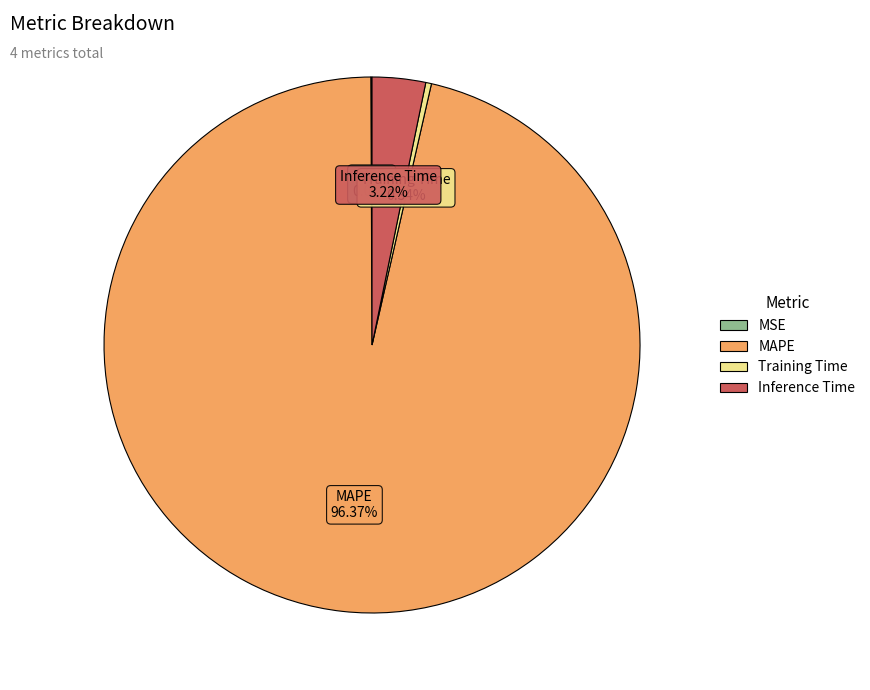

What is the largest slice in the pie chart?

MAPE